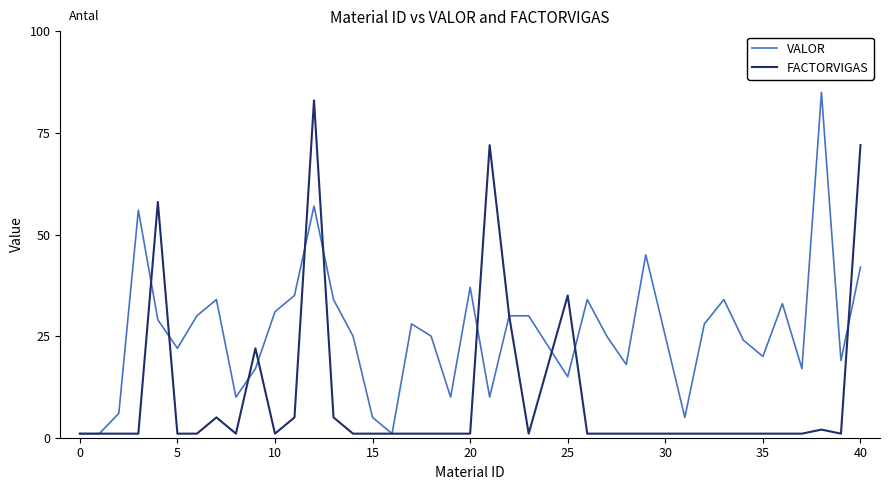

List the series in order of their overall mean, lowest first.

FACTORVIGAS, VALOR